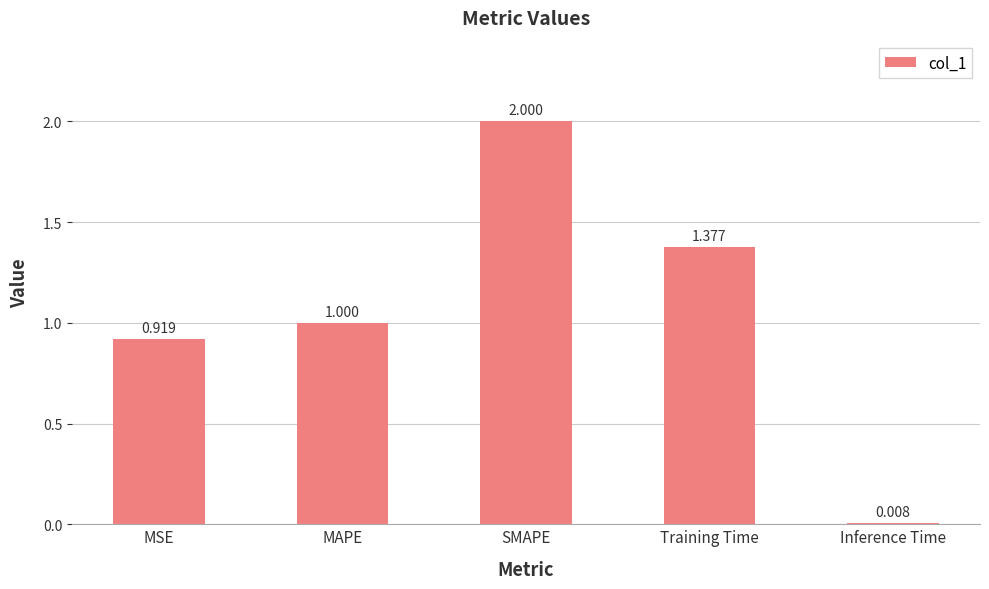

Are the bars horizontal?

No